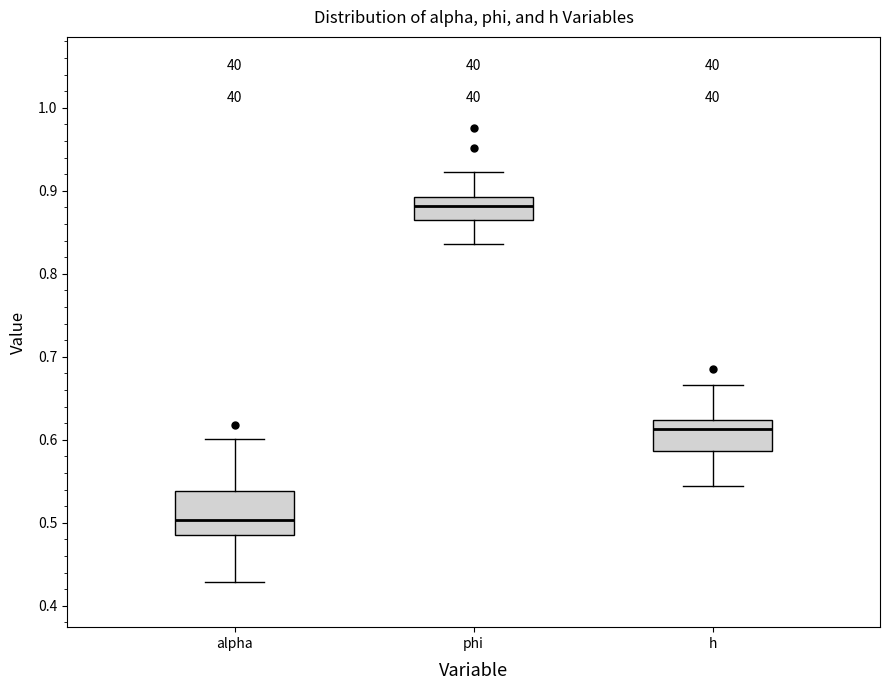

Reading left to right, read every box against the y-axis: the position of its median line, the range the box covers, and the ends of its whiskers. The values are not printed on the chart, so give them approximately, as read against the axis.

alpha: median 0.50, box 0.48 to 0.54, whiskers 0.43 to 0.60
phi: median 0.88, box 0.86 to 0.89, whiskers 0.84 to 0.92
h: median 0.61, box 0.59 to 0.62, whiskers 0.54 to 0.67